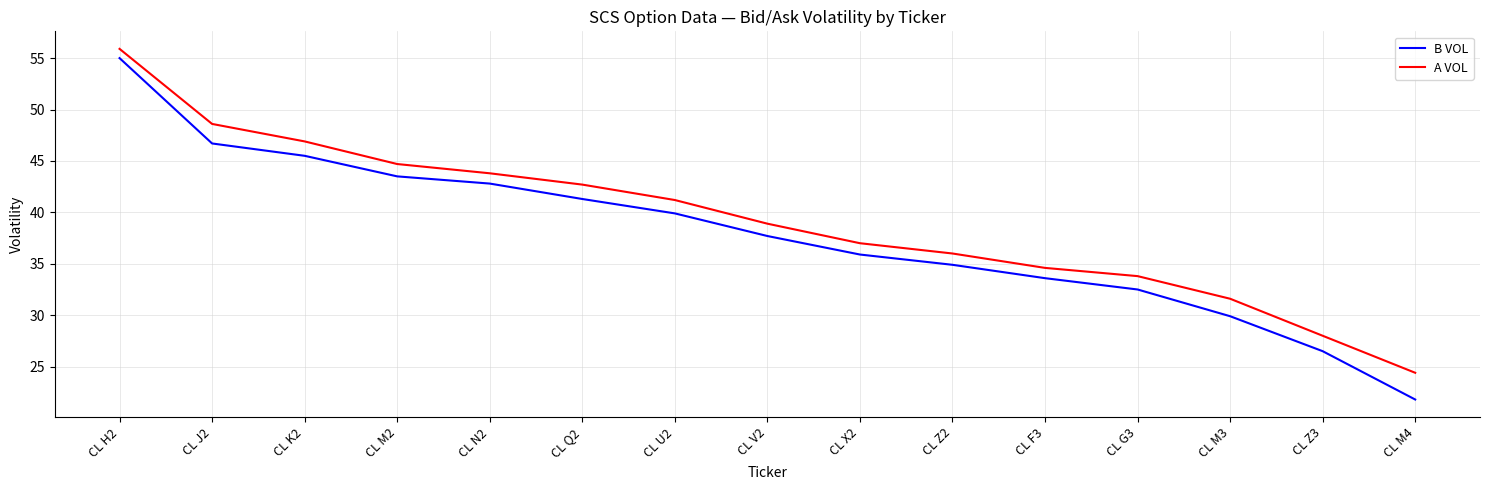

At which category is the sum across all series the highest?

CL H2